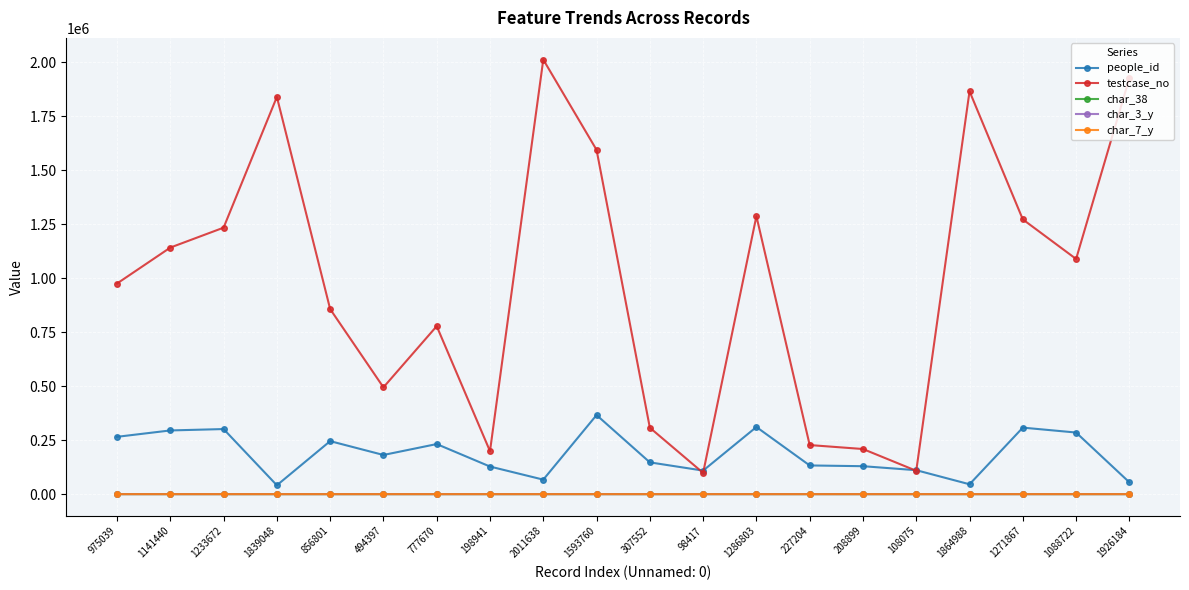

Is this an area chart (filled region under the line)?

No